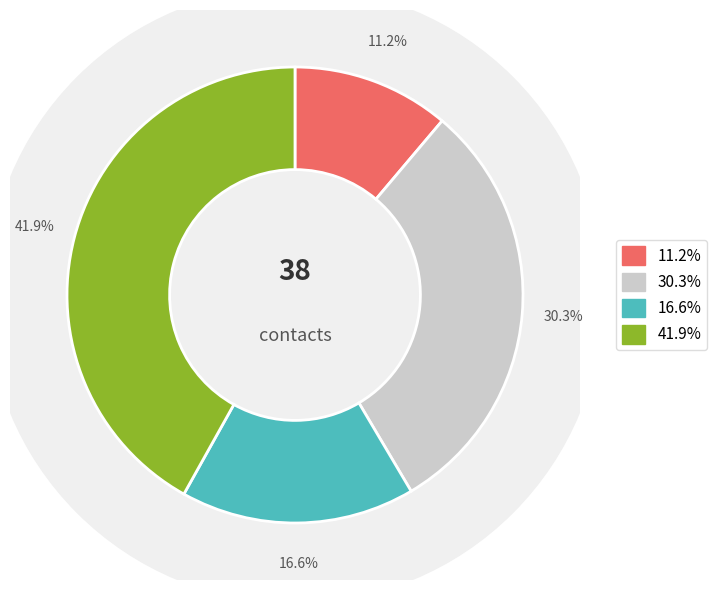

Between 28 and 28, which is larger?

28